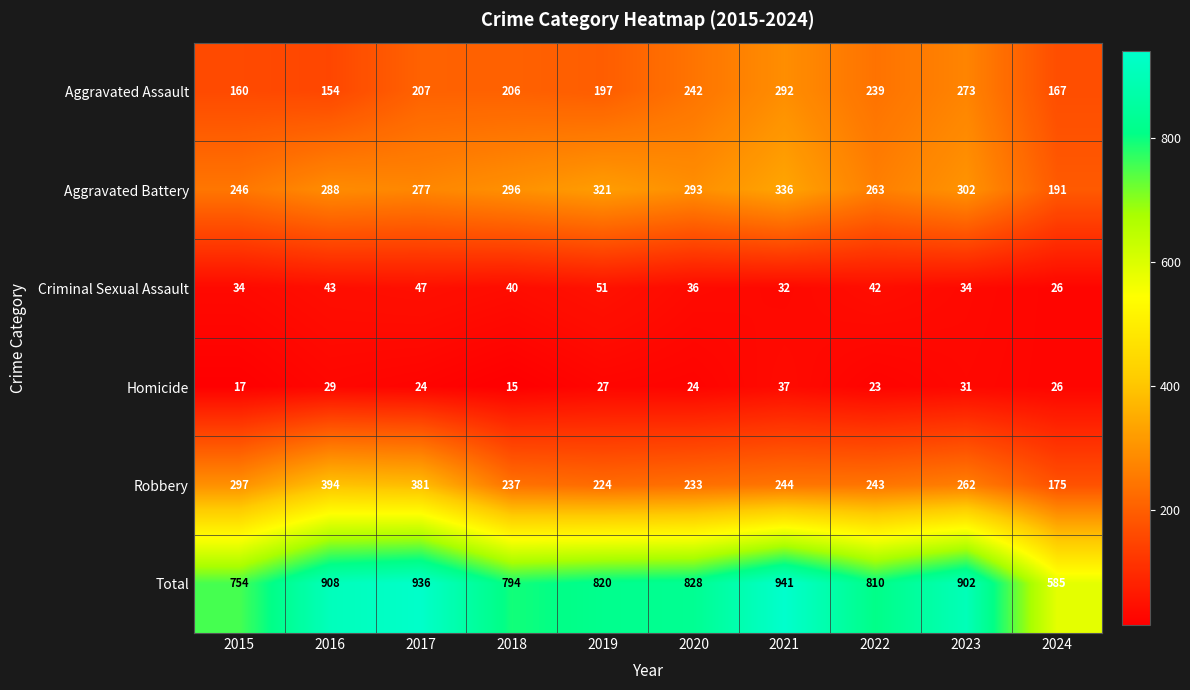

The value of Aggravated Assault at 2015 is 160. True or false?

True